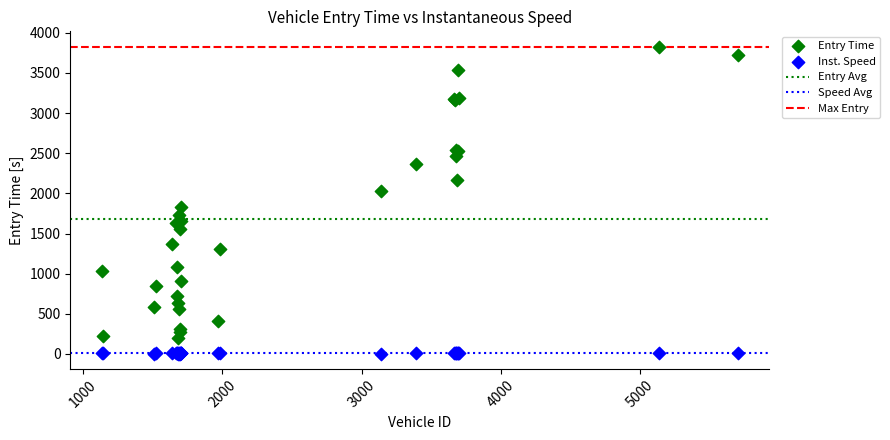

What is the X range (max minus min) for the scatter plot?

4563.0